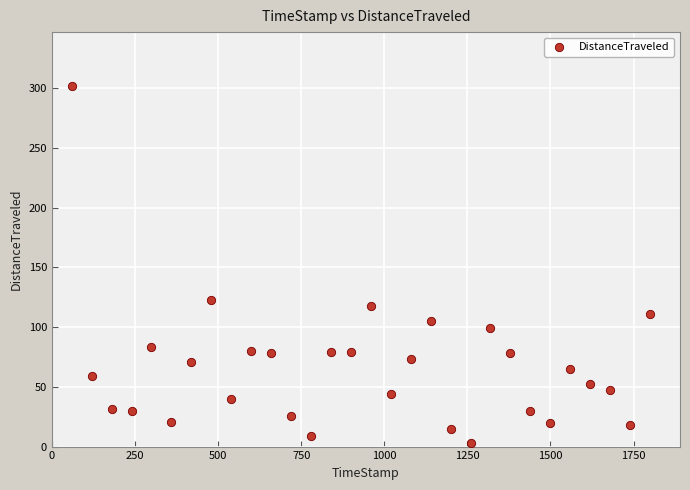

What is the range of X values (max minus min)?

1740.0